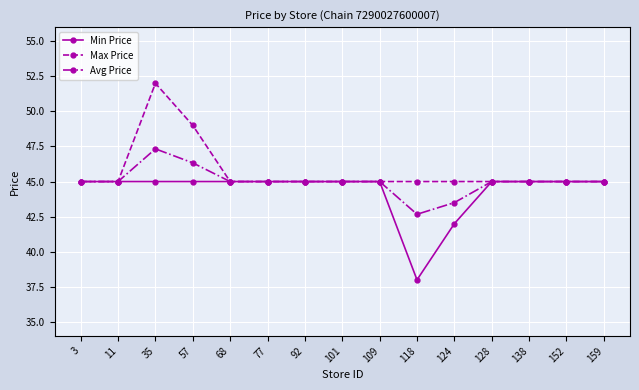

Which category has the lowest value across all series?

118